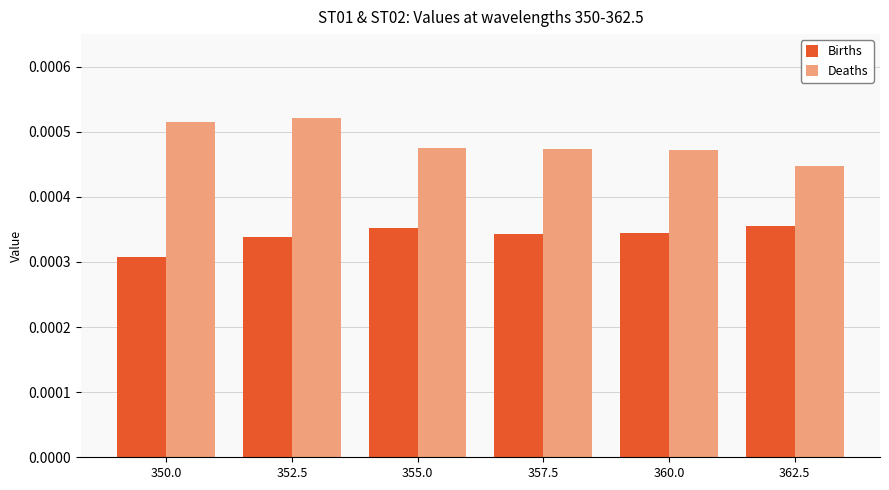

At how many categories does at least one series exceed 0?

6